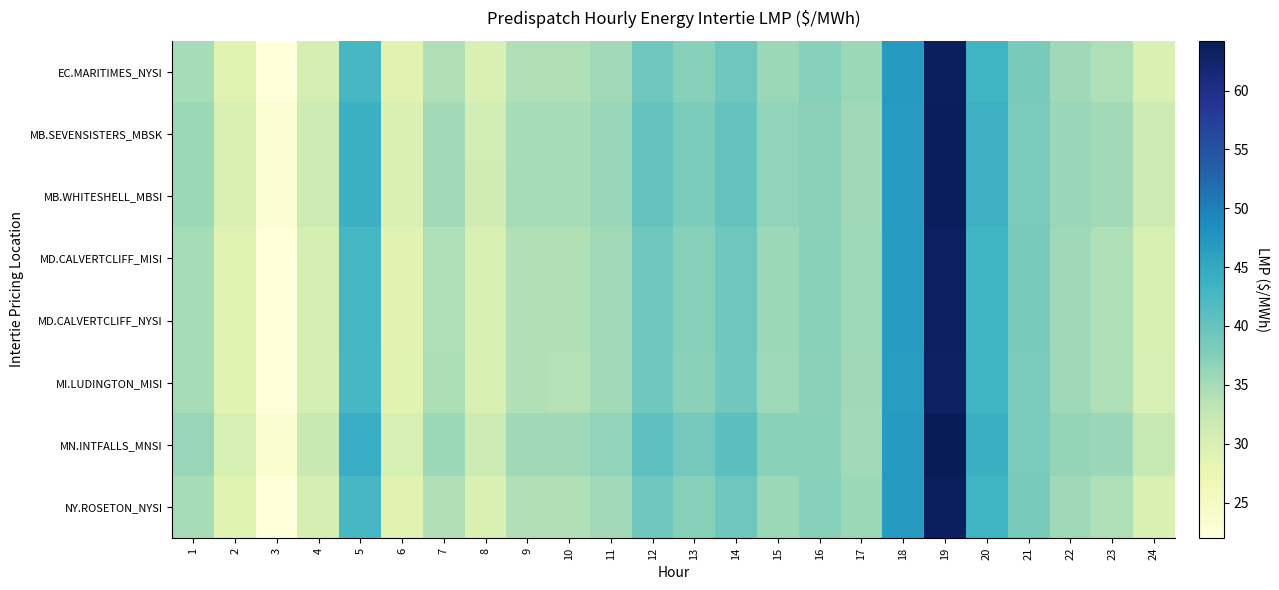

Reading left to right, transcribe all the data shown in this chart.

EC.MARITIMES_NYSI: 1=35.0	2=28.9	3=22.0	4=30.6	5=42.5	6=28.8	7=34.1	8=30.1	9=34.1	10=34.0	11=35.3	12=39.3	13=37.2	14=39.2	15=35.8	16=37.2	17=35.8	18=47.0	19=63.5	20=43.4	21=38.4	22=35.5	23=34.3	24=30.1
MB.SEVENSISTERS_MBSK: 1=35.7	2=30.0	3=22.9	4=31.8	5=43.8	6=30.0	7=35.3	8=31.2	9=35.0	10=34.9	11=36.0	12=40.0	13=38.1	14=40.1	15=36.5	16=37.0	17=35.4	18=46.8	19=63.8	20=43.6	21=38.3	22=35.9	23=35.2	24=31.6
MB.WHITESHELL_MBSI: 1=35.7	2=30.0	3=22.9	4=31.8	5=43.8	6=30.0	7=35.3	8=31.2	9=35.0	10=34.9	11=36.0	12=40.0	13=38.1	14=40.1	15=36.5	16=37.0	17=35.4	18=46.8	19=63.8	20=43.6	21=38.3	22=35.9	23=35.2	24=31.6
MD.CALVERTCLIFF_MISI: 1=35.0	2=29.0	3=22.0	4=30.7	5=42.6	6=28.9	7=34.3	8=30.1	9=34.2	10=34.0	11=35.3	12=39.2	13=37.2	14=39.2	15=35.7	16=37.0	17=35.6	18=46.9	19=63.3	20=43.2	21=38.3	22=35.4	23=34.3	24=30.2
MD.CALVERTCLIFF_NYSI: 1=35.0	2=29.0	3=22.0	4=30.7	5=42.6	6=28.9	7=34.3	8=30.1	9=34.2	10=34.0	11=35.3	12=39.2	13=37.2	14=39.2	15=35.7	16=37.0	17=35.6	18=46.9	19=63.3	20=43.2	21=38.3	22=35.4	23=34.3	24=30.2
MI.LUDINGTON_MISI: 1=34.9	2=29.0	3=22.1	4=30.7	5=42.6	6=28.9	7=34.4	8=30.1	9=34.1	10=34.0	11=35.2	12=39.1	13=37.1	14=39.1	15=35.5	16=36.9	17=35.5	18=46.7	19=63.2	20=43.1	21=38.2	22=35.4	23=34.3	24=30.3
MN.INTFALLS_MNSI: 1=36.1	2=30.5	3=23.3	4=32.3	5=44.4	6=30.5	7=35.8	8=31.7	9=35.5	10=35.5	11=36.5	12=40.7	13=38.8	14=40.9	15=37.1	16=37.0	17=35.2	18=46.9	19=64.2	20=44.0	21=38.2	22=36.3	23=35.9	24=32.4
NY.ROSETON_NYSI: 1=35.0	2=28.9	3=22.0	4=30.6	5=42.5	6=28.8	7=34.1	8=30.1	9=34.1	10=34.0	11=35.3	12=39.3	13=37.2	14=39.2	15=35.8	16=37.2	17=35.8	18=47.0	19=63.5	20=43.4	21=38.4	22=35.5	23=34.3	24=30.1